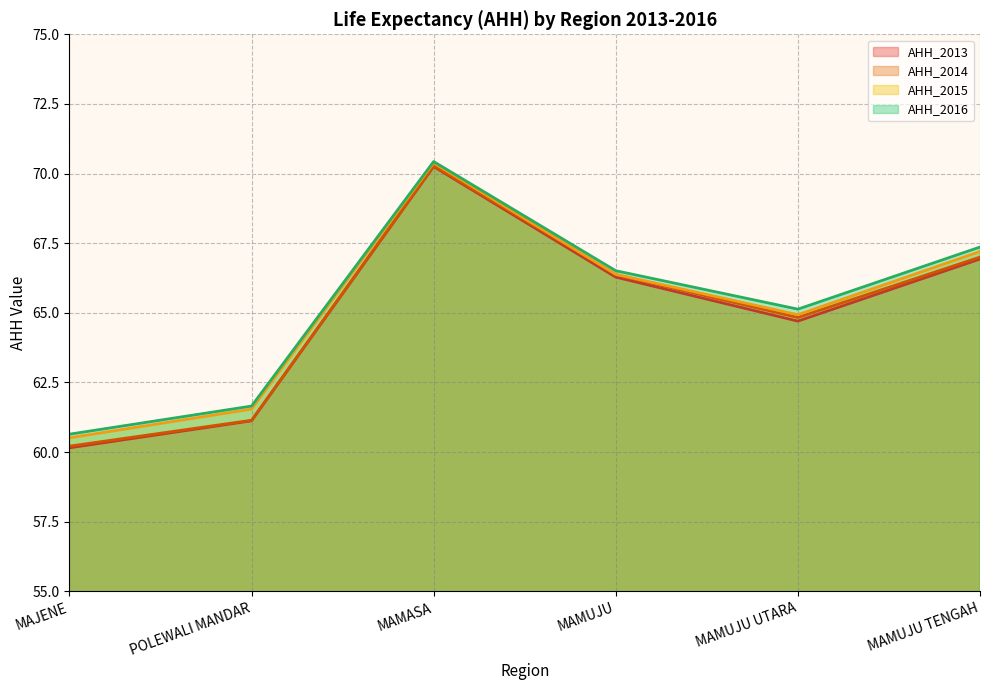

Is it true that AHH_2016 equals 23.9 at MAMUJU UTARA?

False